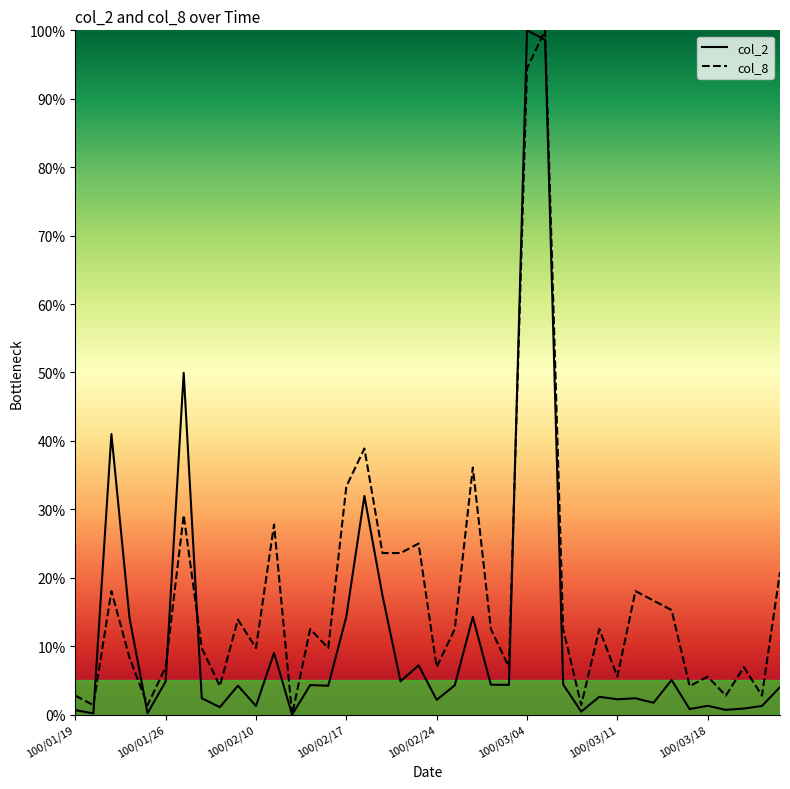

What is the label of the 2nd point from the left?

100/01/20